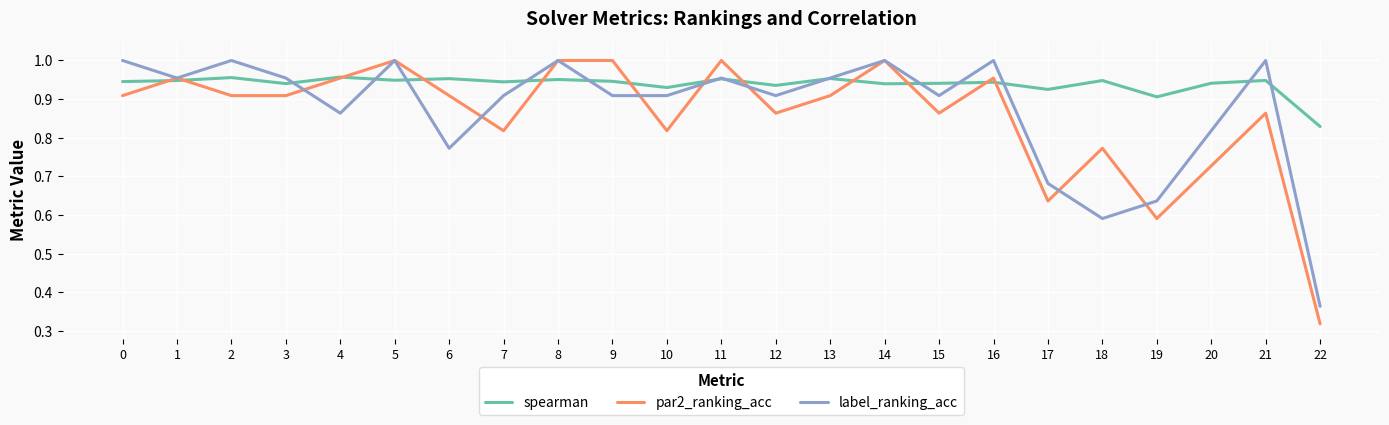

What is the sum of the label_ranking_acc values at 3 and 4?

1.8